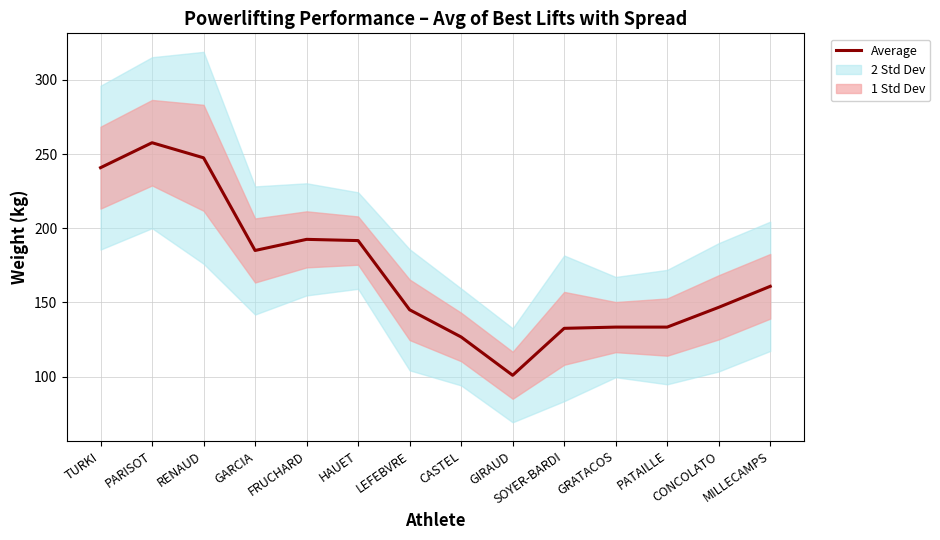

Where is the data nearest to the value 179?

GARCIA